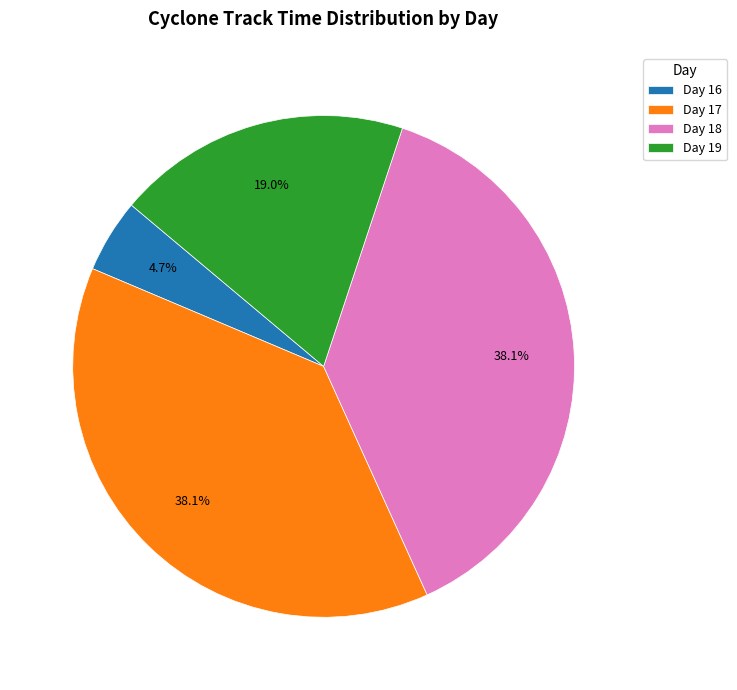

Does any single category account for the majority?

No